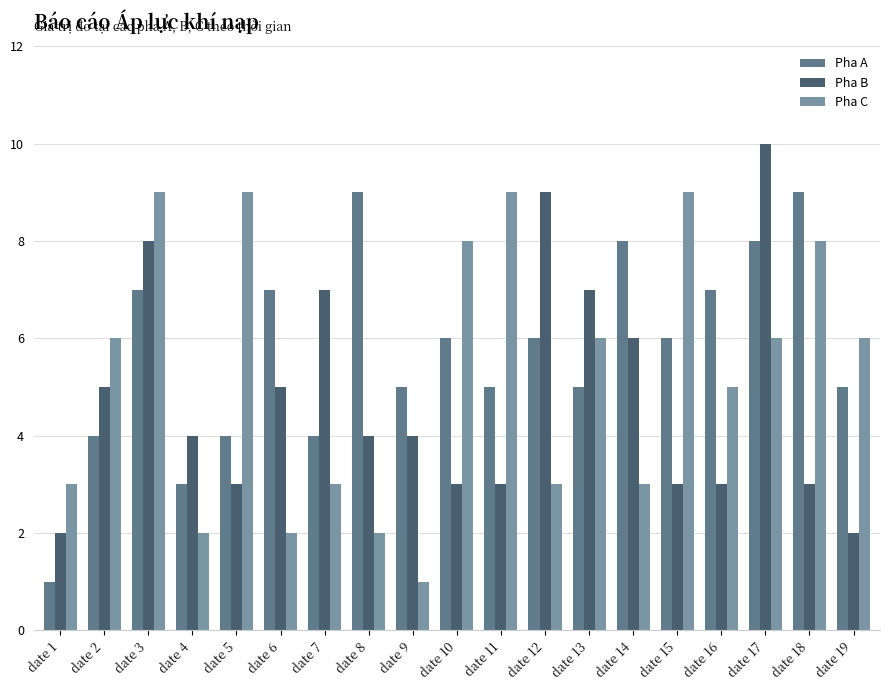

Is it true that Pha B equals 3 at date 3?

False